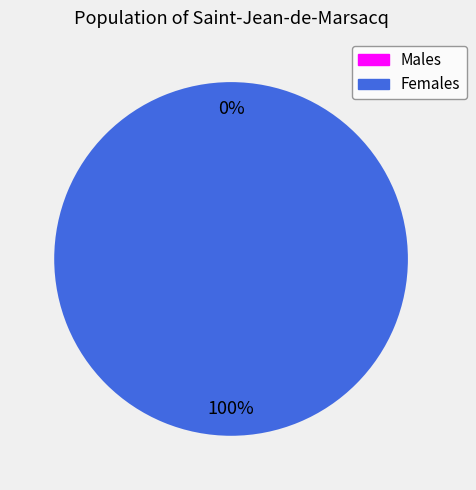

Which has a higher value, 1502139948 or 1506625591?

1506625591